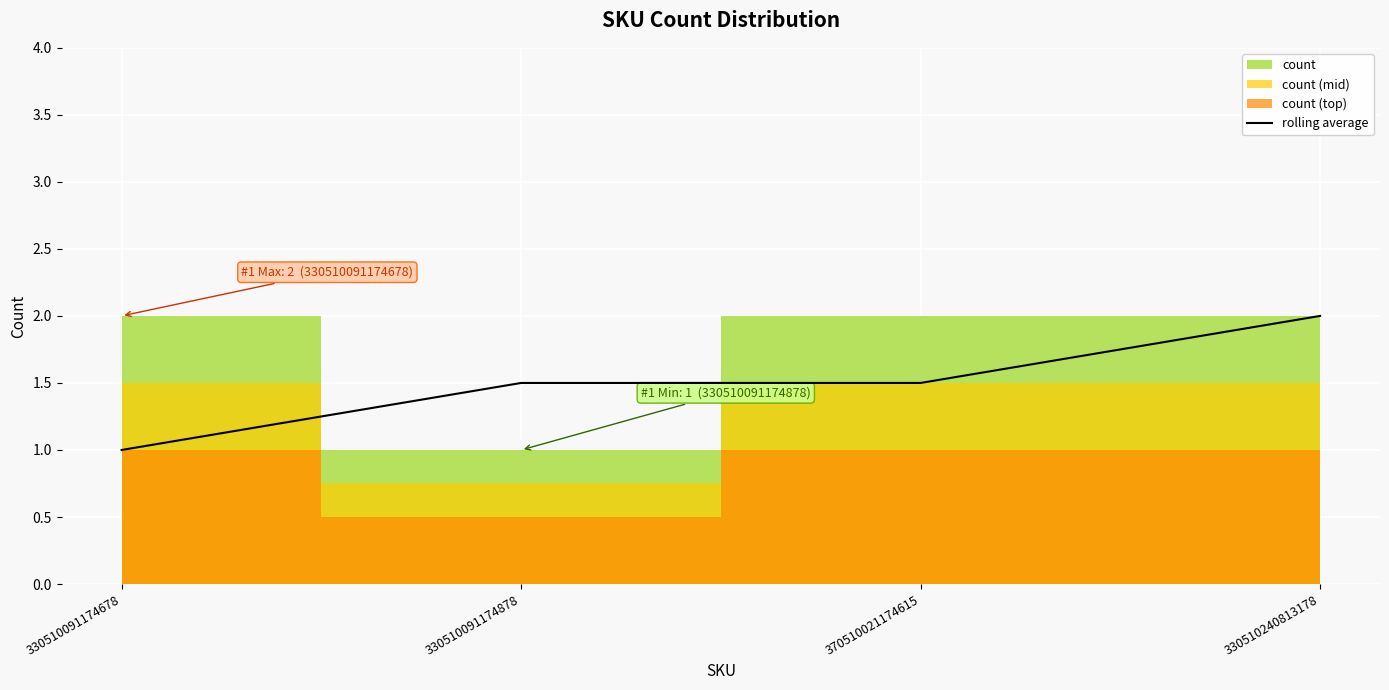

List the labels in order of value, smallest first.

330510091174678, 330510091174878, 370510021174615, 330510240813178